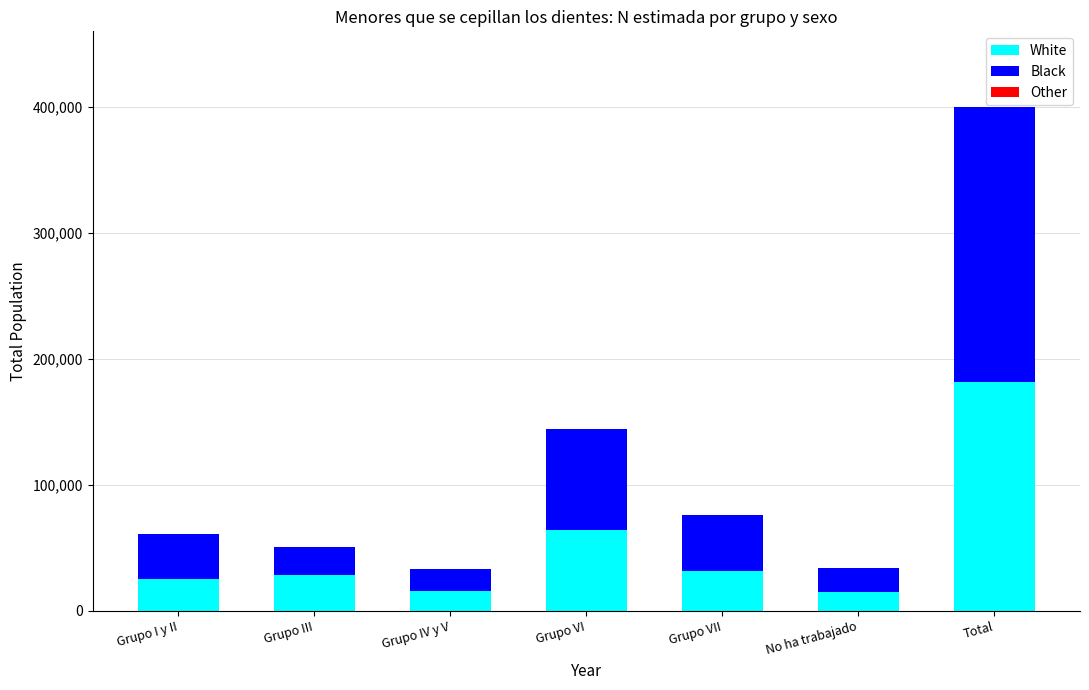

At which category is the sum across all series the highest?

Total